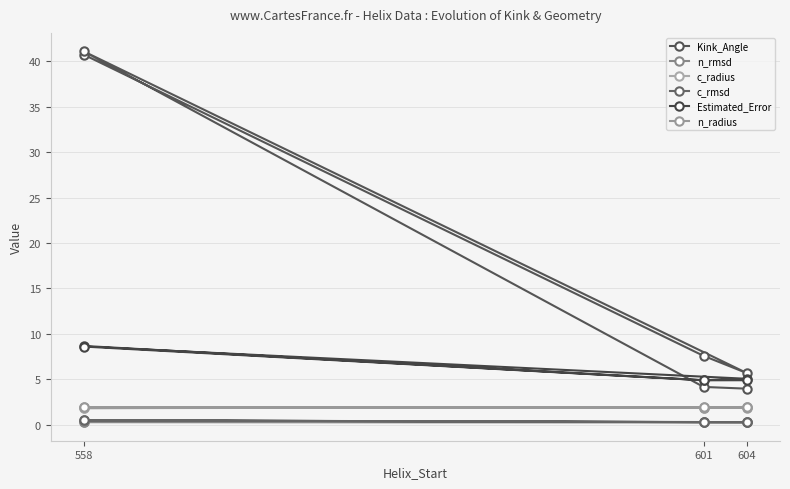

What is the highest value of the n_radius series?

1.9